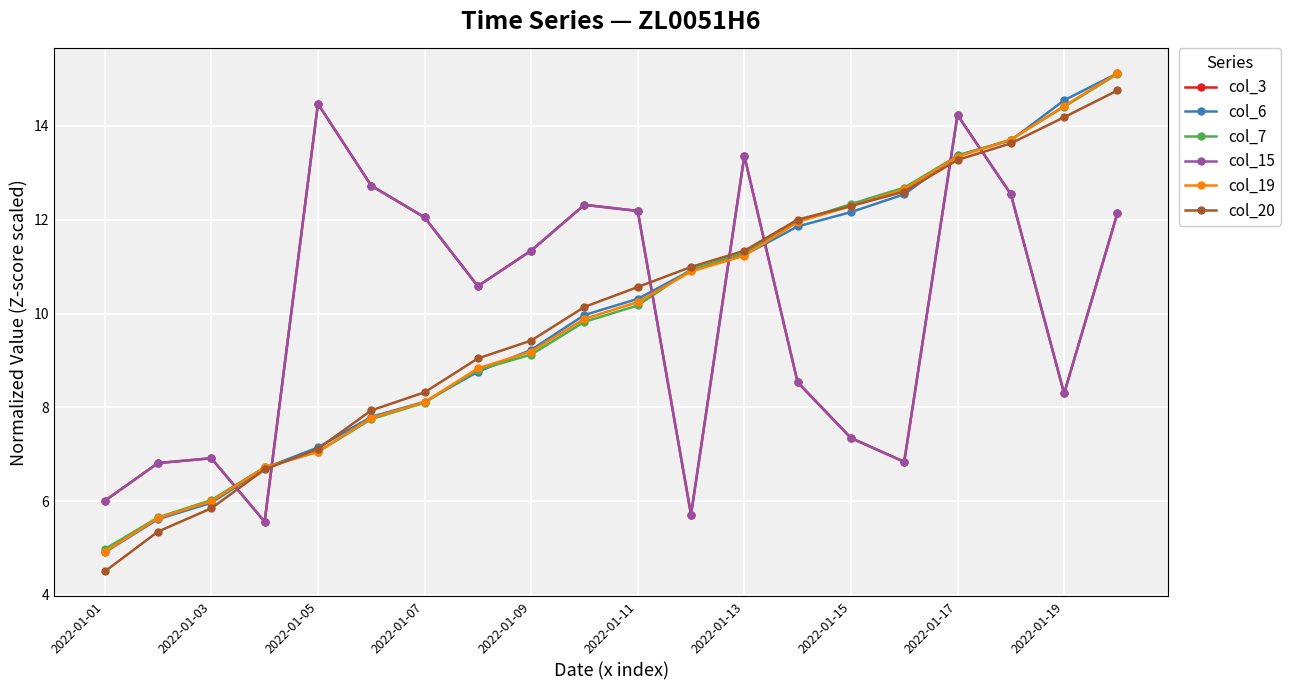

Does the chart have visible grid lines?

Yes